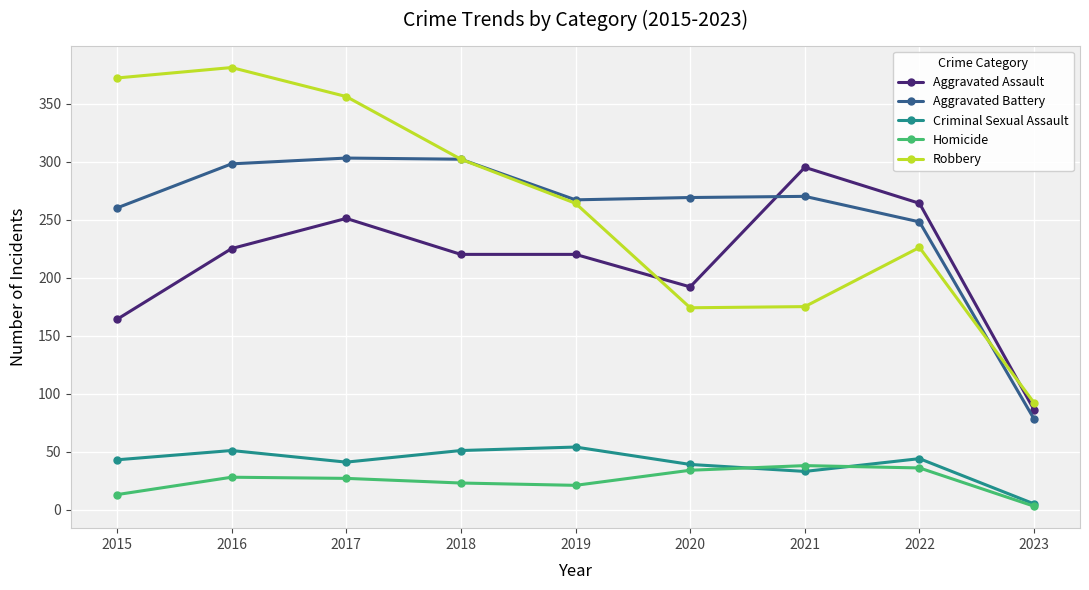

True or false: Robbery has more than 1 interior local peaks.

True